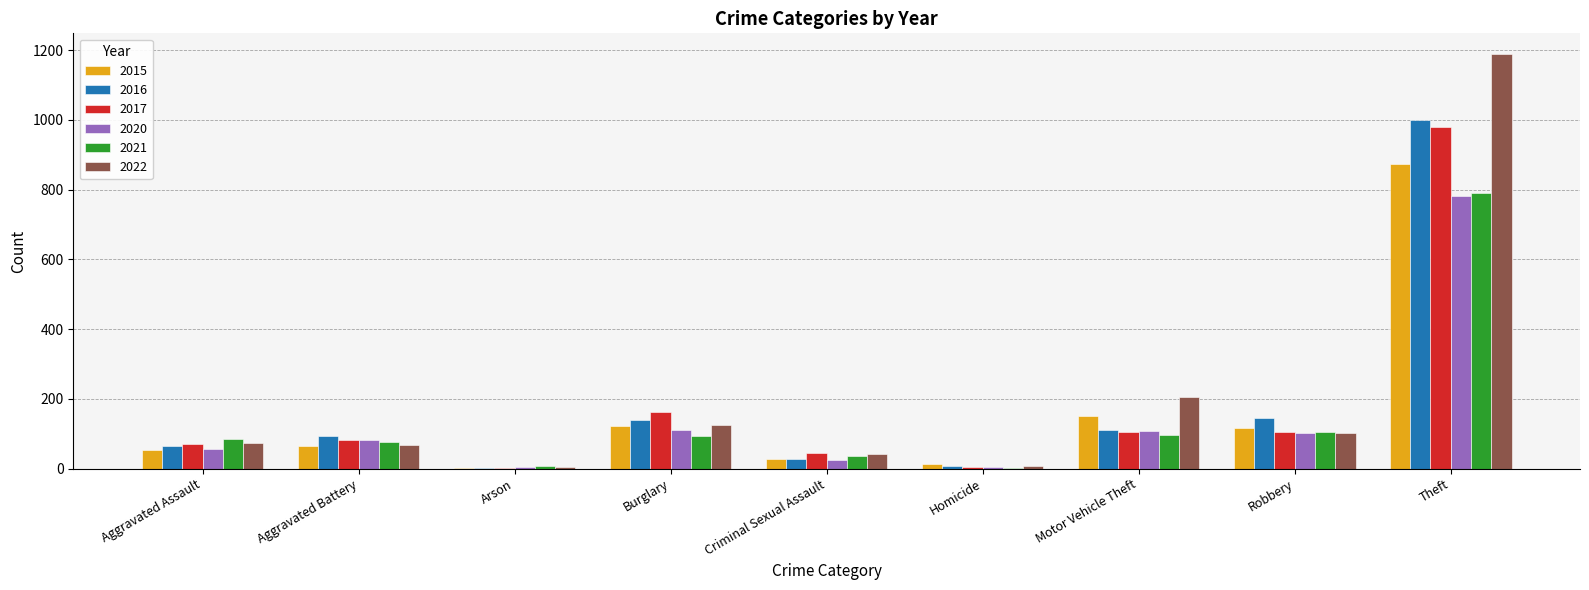

What is the total value across all series at Theft?

5615